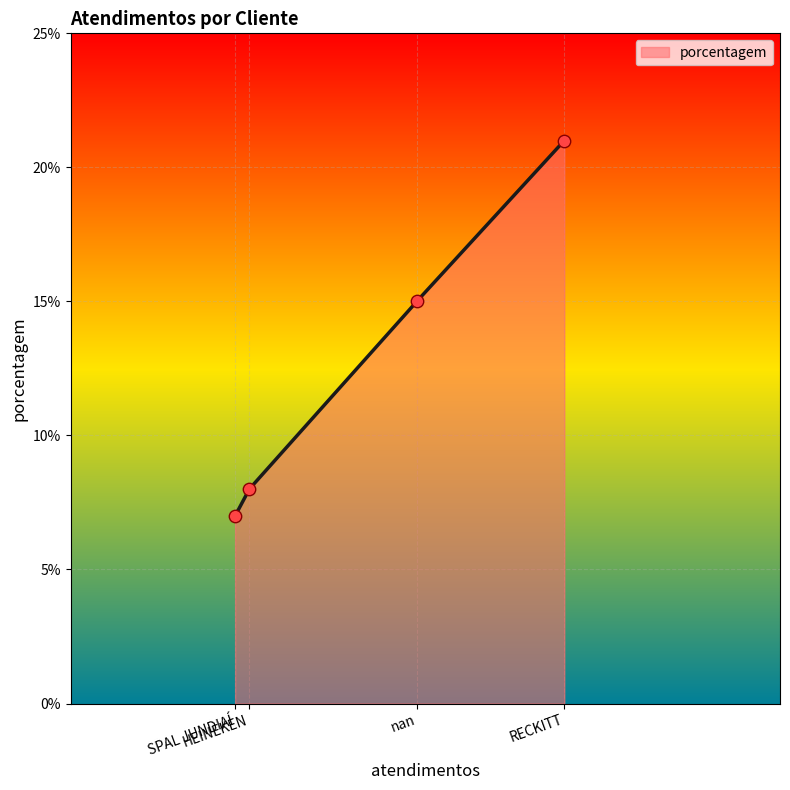

What is the minimum value for porcentagem?

7.0